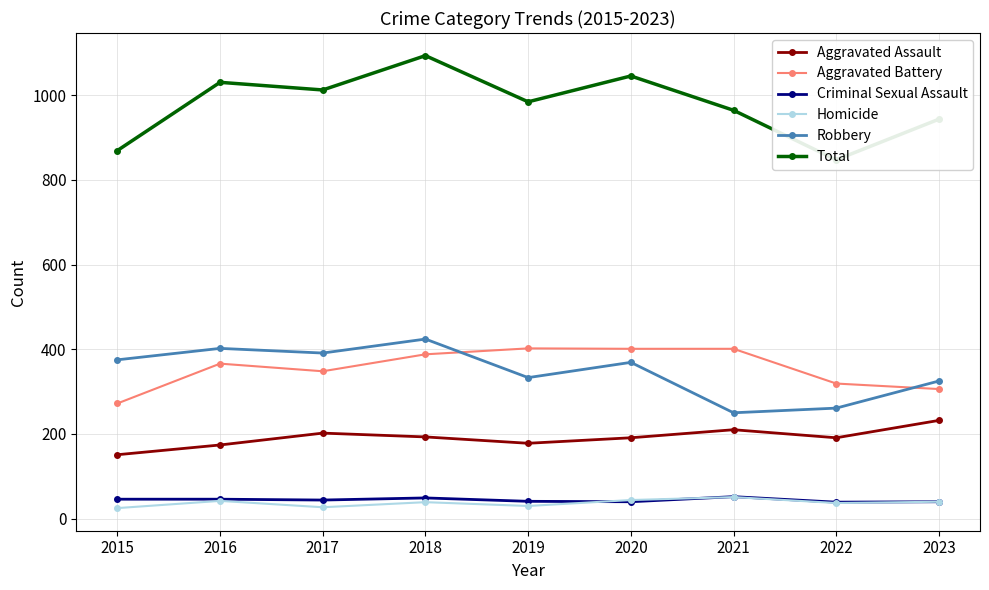

True or false: Total and Aggravated Battery cross at least once.

False